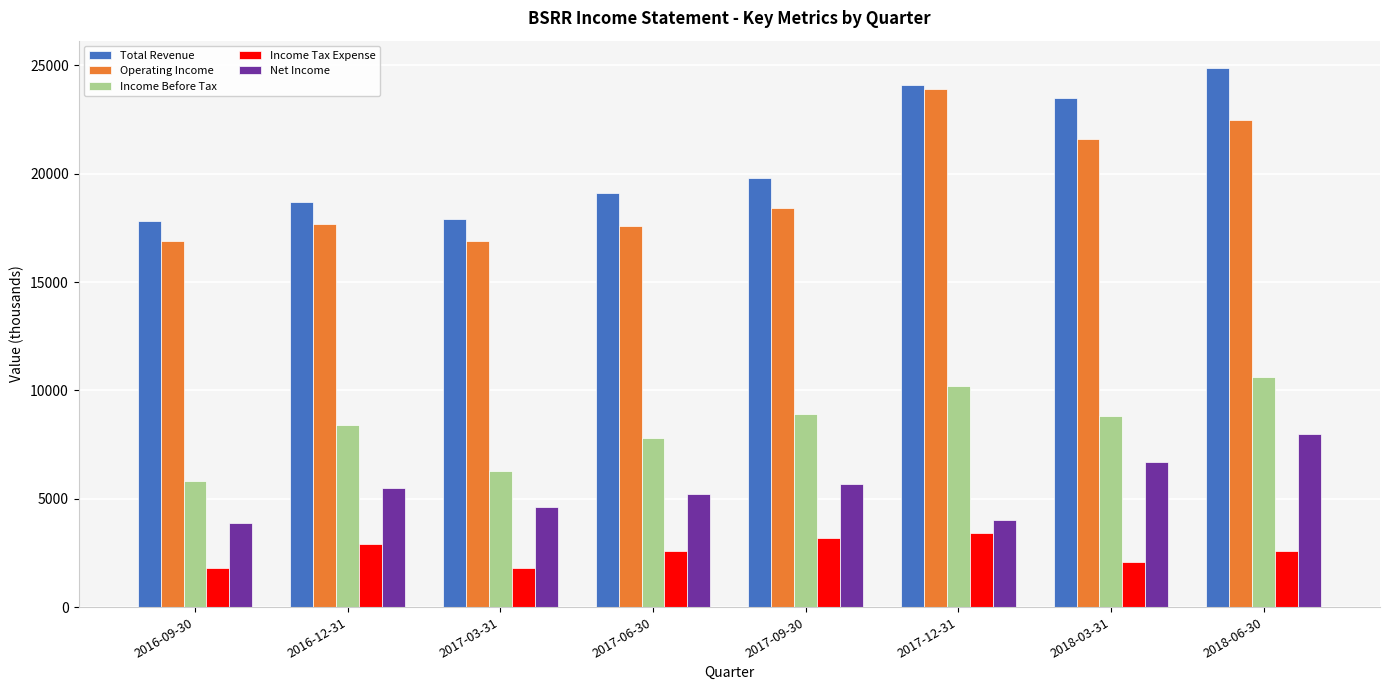

What is the total value across all series at 2018-03-31?

62700